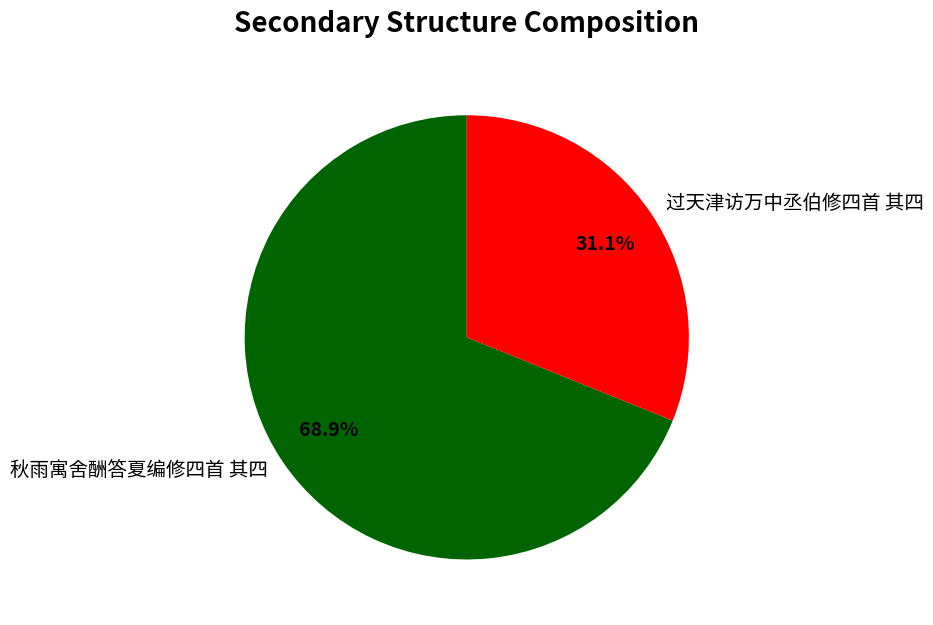

Which has a higher value, 过天津访万中丞伯修四首 其四 or 秋雨寓舍酬答夏编修四首 其四?

秋雨寓舍酬答夏编修四首 其四